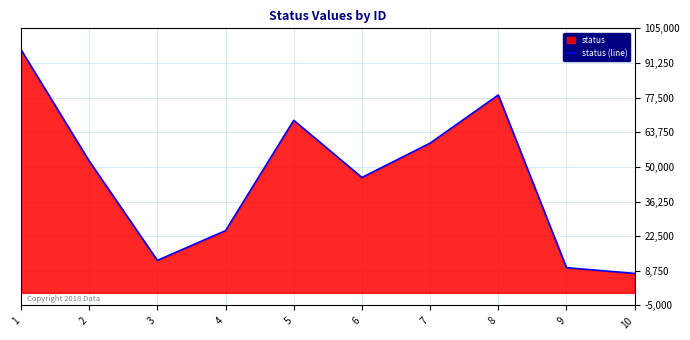

List the labels in order of value, largest first.

1, 8, 5, 7, 2, 6, 4, 3, 9, 10